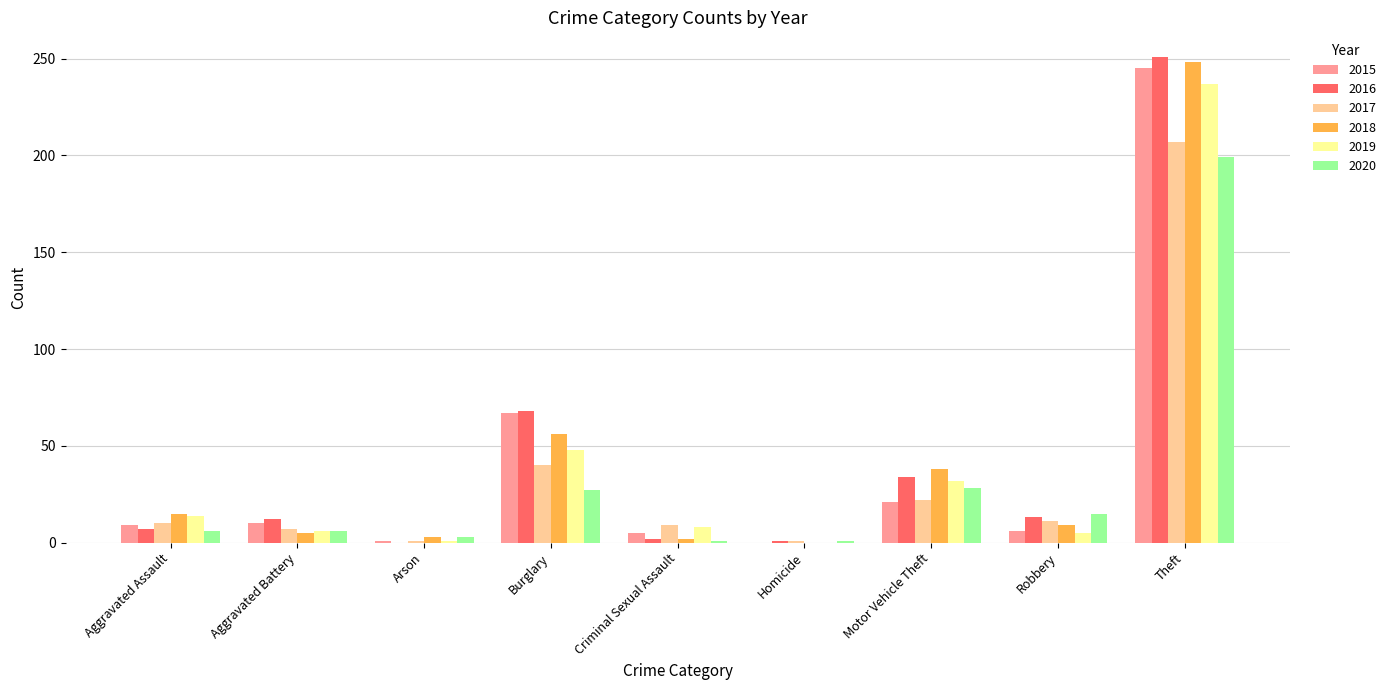

Is the value of 2015 at Motor Vehicle Theft greater than the value of 2018 at Arson?

Yes